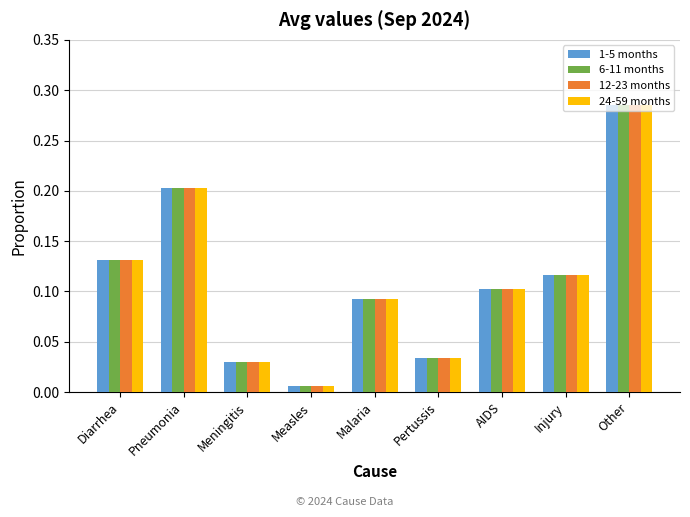

Are the bars horizontal?

No